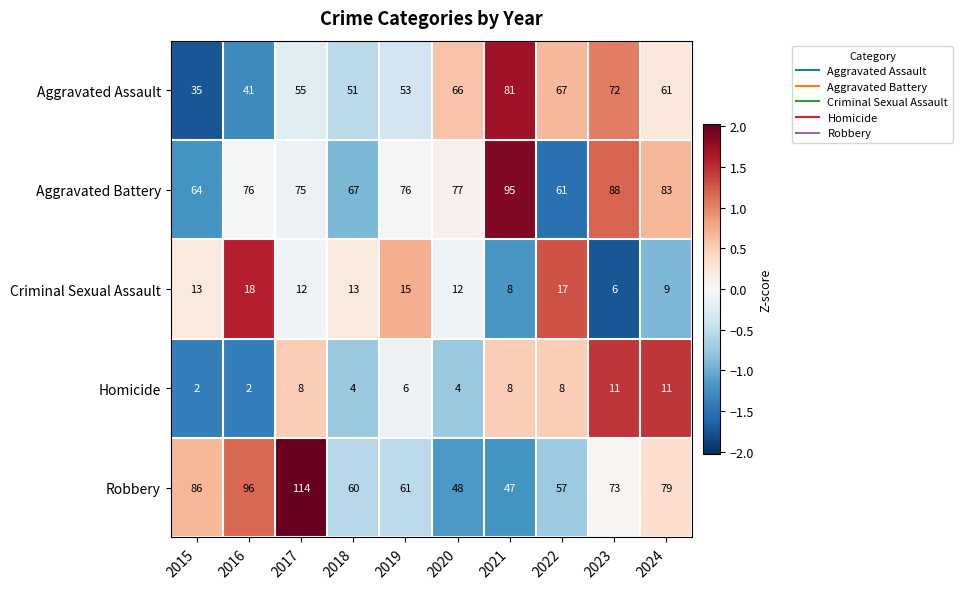

Read the Robbery value at 2015, to the nearest 5.

85